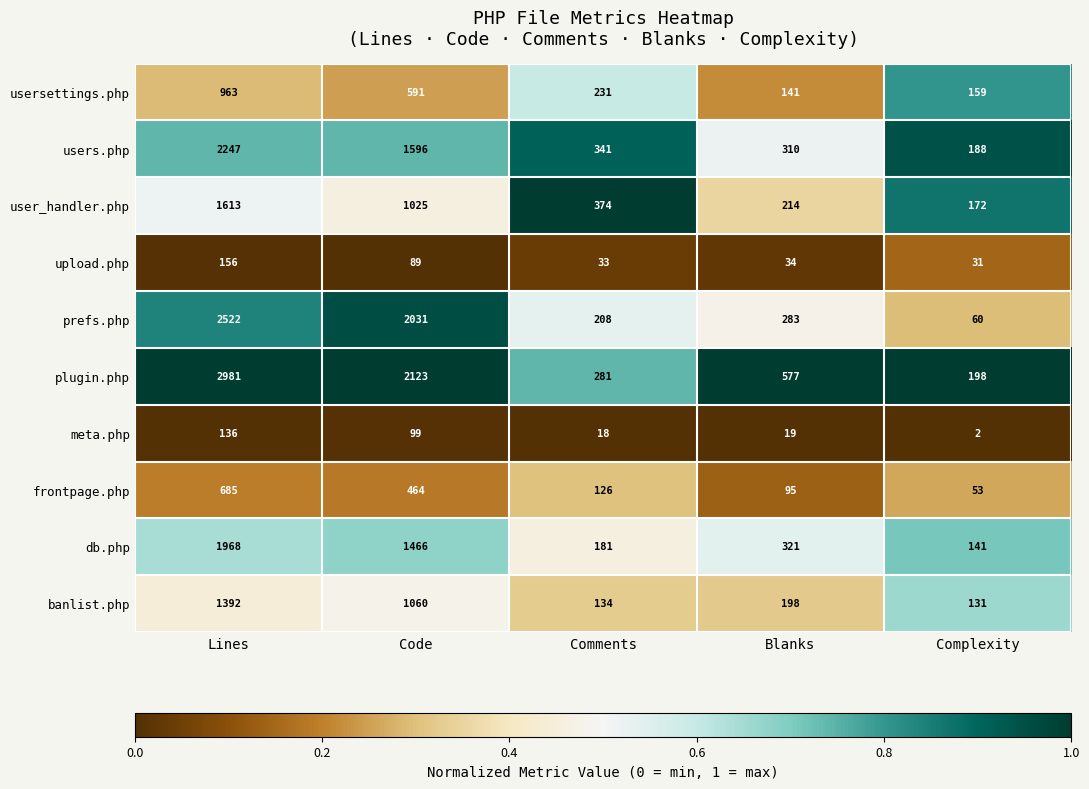

At which label does usersettings.php first exceed 231?

Lines